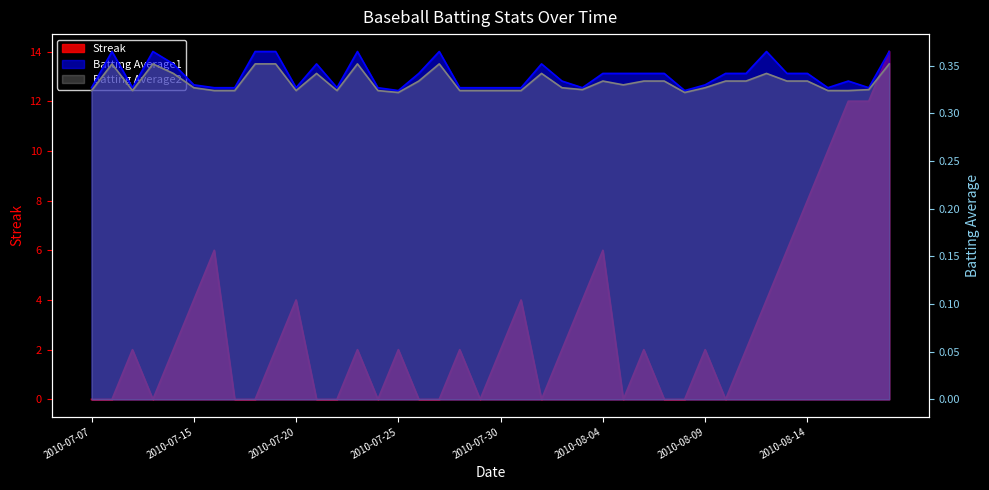

At how many categories does at least one series exceed 7?

5